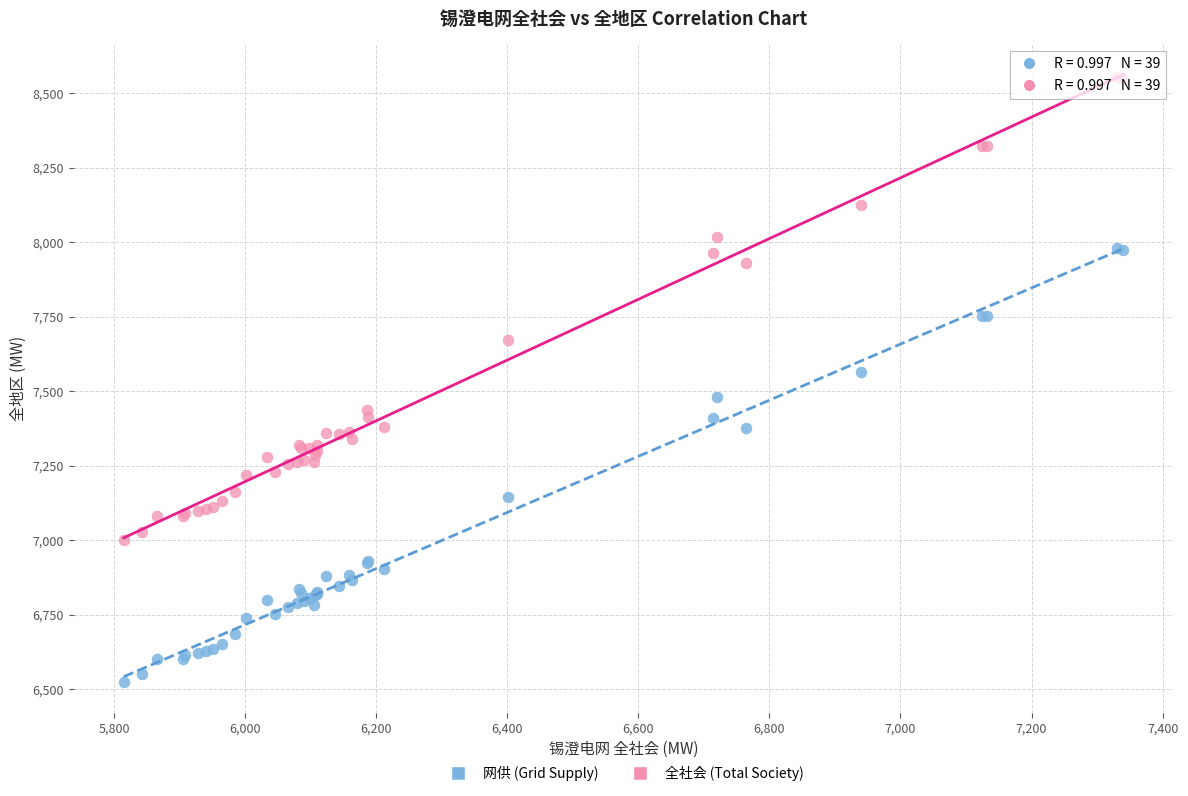

What is the X range (max minus min) for the scatter plot?

1525